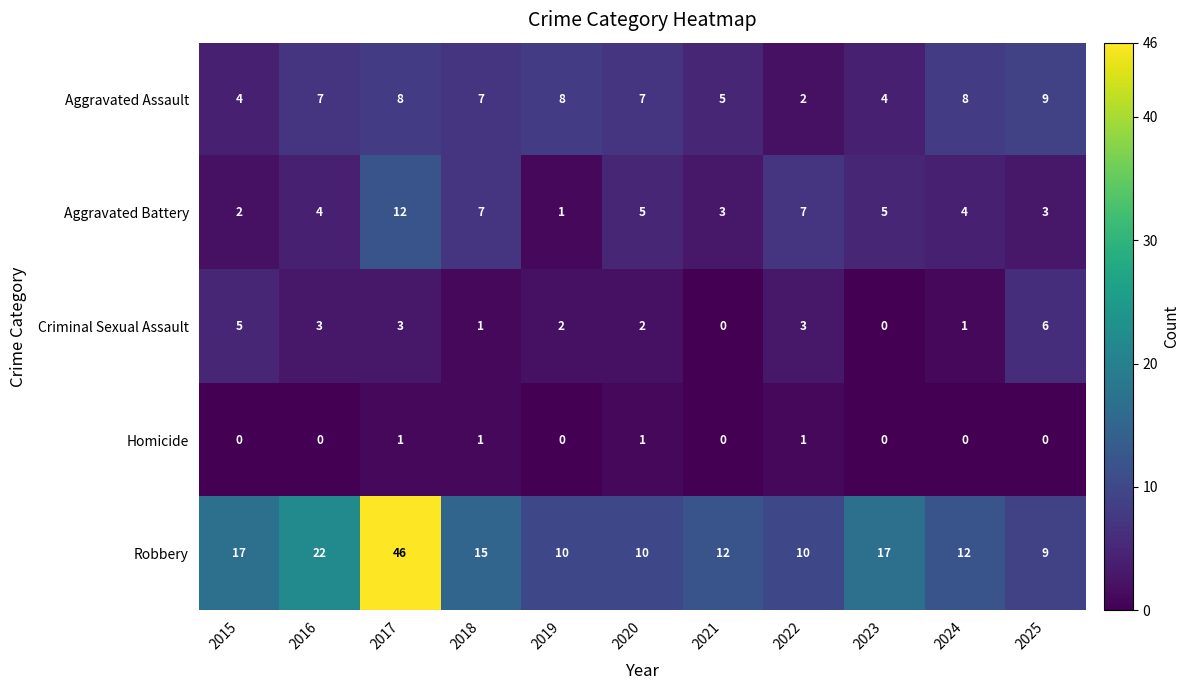

Is it true that Robbery equals 20 at 2018?

False